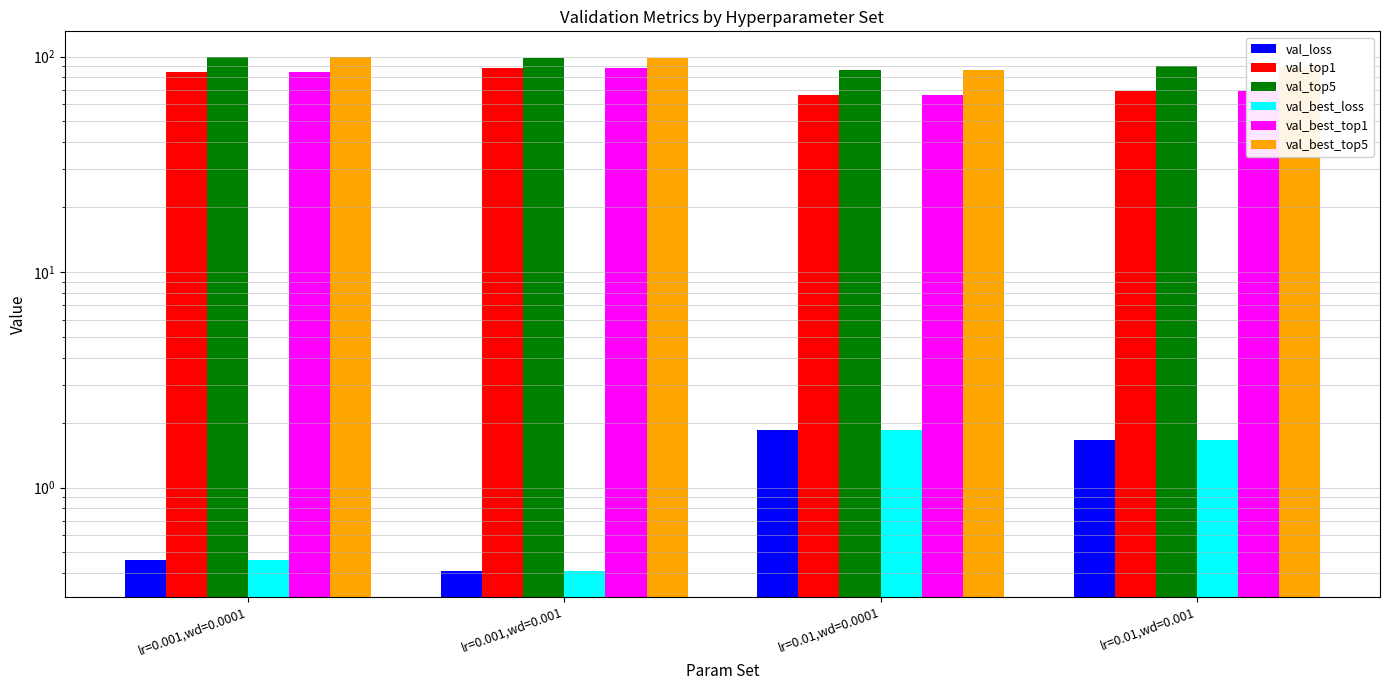

What is the difference between the second highest and minimum values in the val_top5 series?

12.0